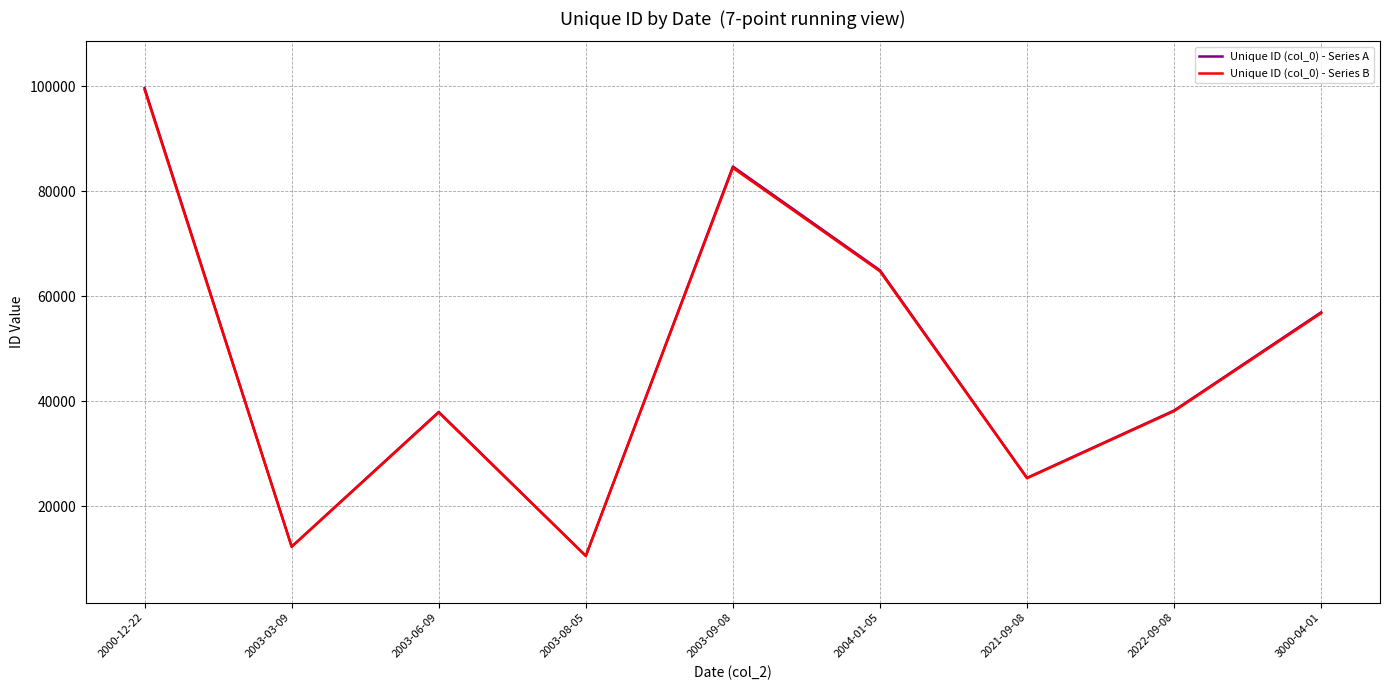

True or false: Unique ID (col_0) - Series B has a value of 34968.8 at 2004-01-05.

False